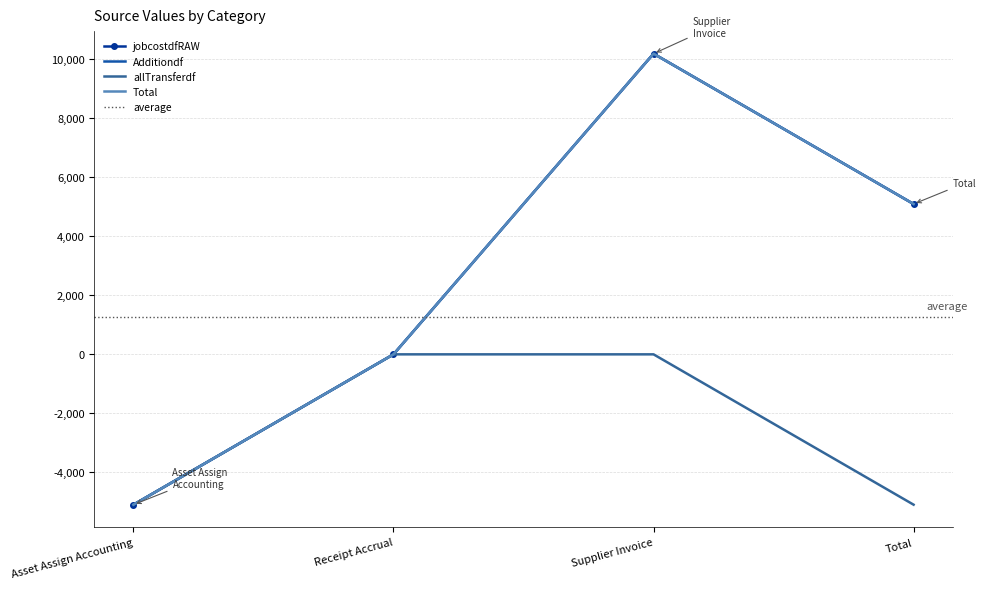

At which label is jobcostdfRAW closest to 2546?

Receipt Accrual